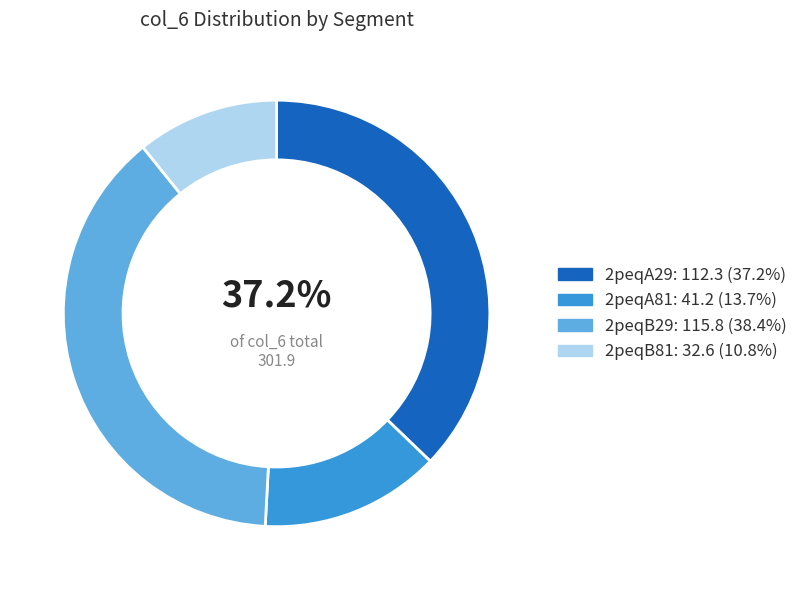

Which category has the biggest portion of the pie?

2peqB29